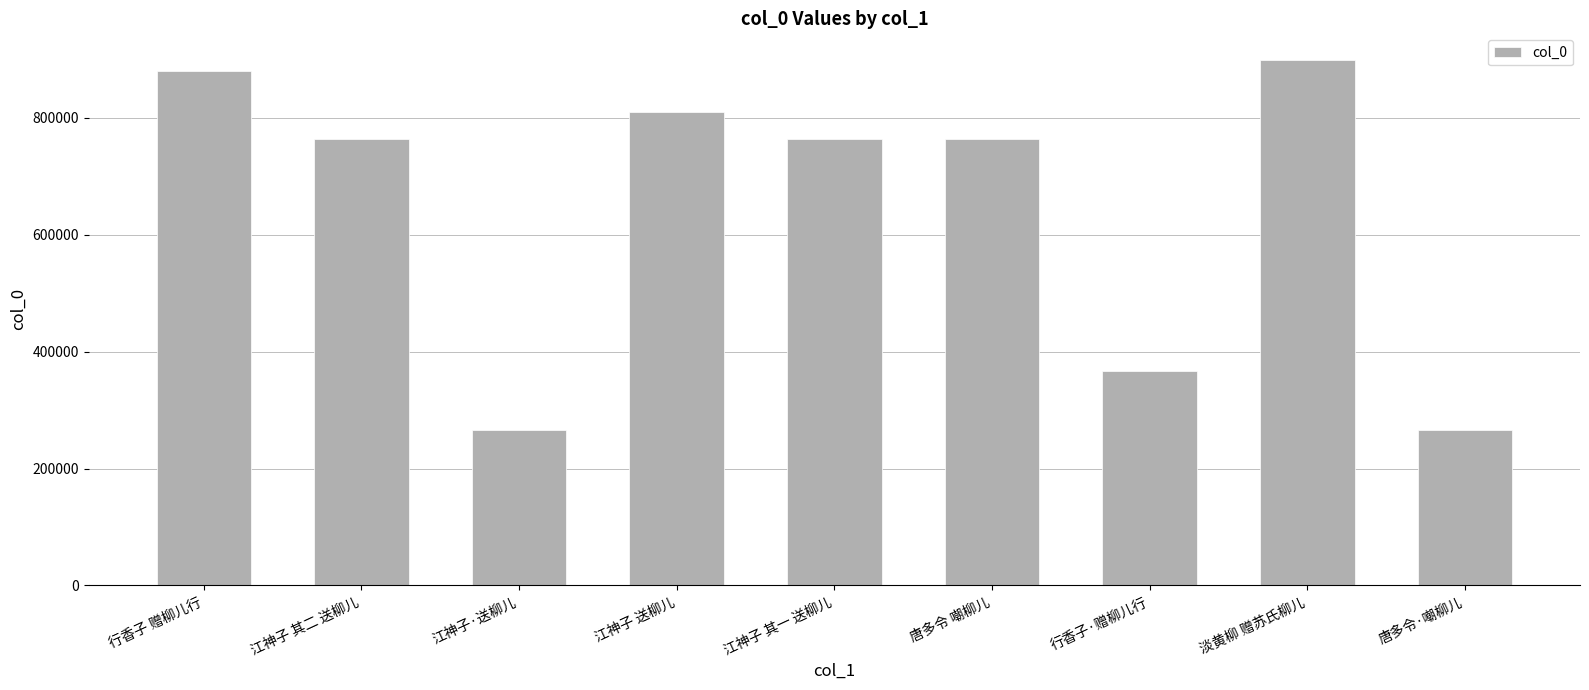

What is the label of the 5th bar from the right?

江神子 其一 送柳儿